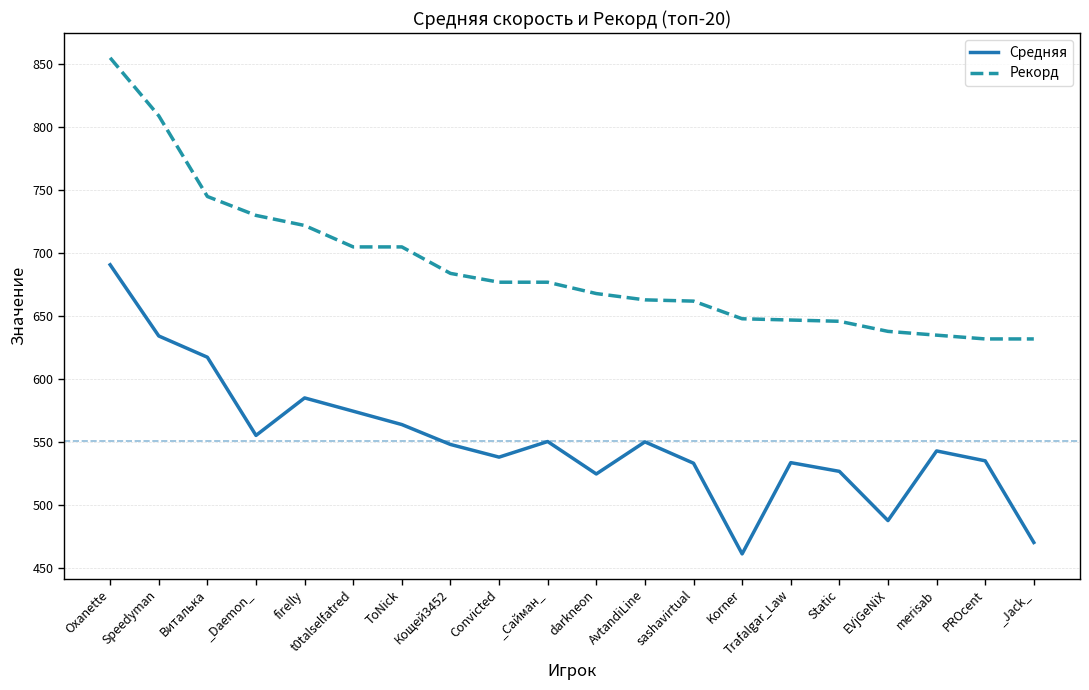

What is the difference between the Рекорд values at PROcent and darkneon?

36.0